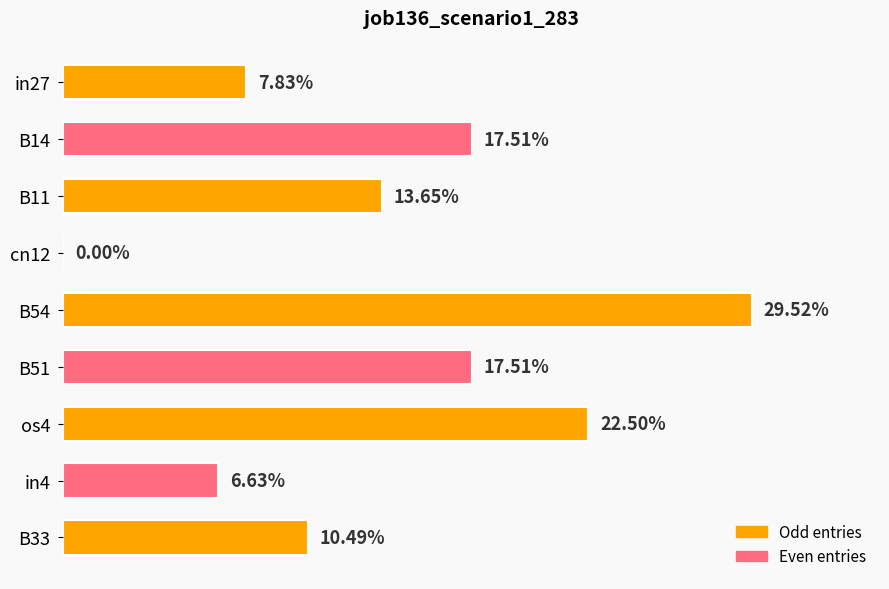

What is the maximum value shown in the chart?

0.3